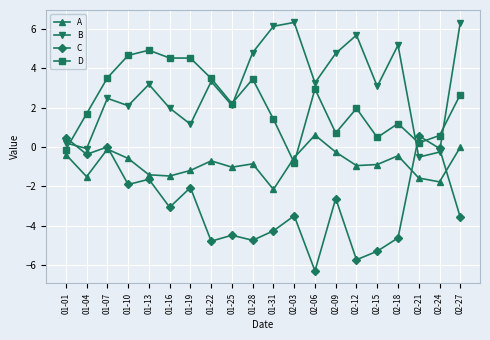

What is the difference between the highest and lowest values at 02-15?

8.4